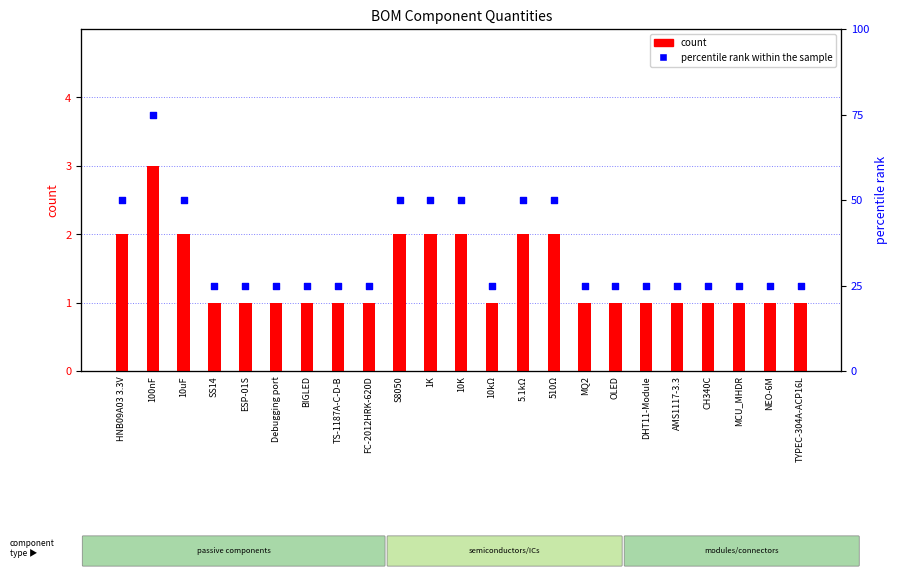

Which series has the largest Y range (max minus min)?

percentile rank within the sample